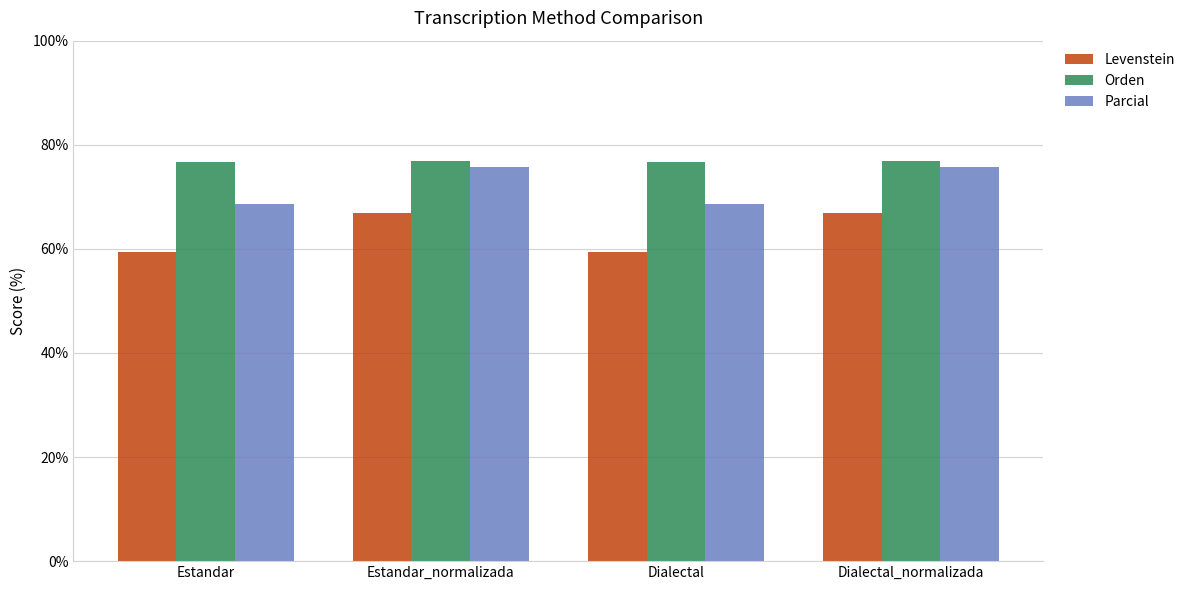

Which series changed the most between Estandar and Dialectal_normalizada?

Levenstein